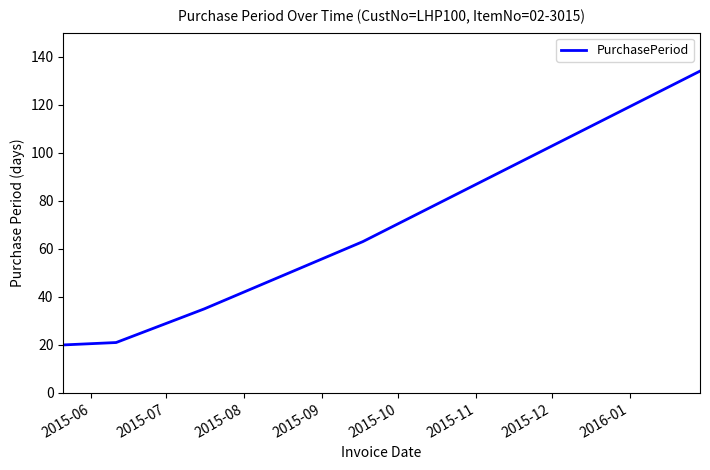

What is the difference between the maximum and minimum values?

114